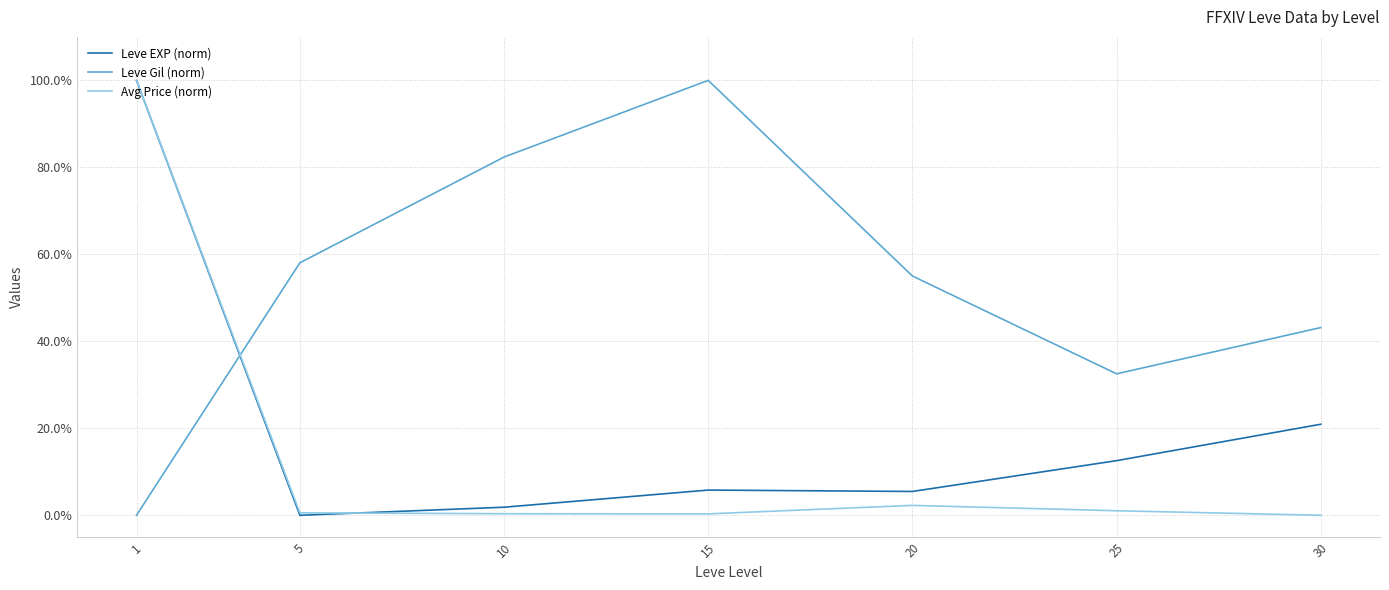

Does the chart display data point markers on the line(s)?

No